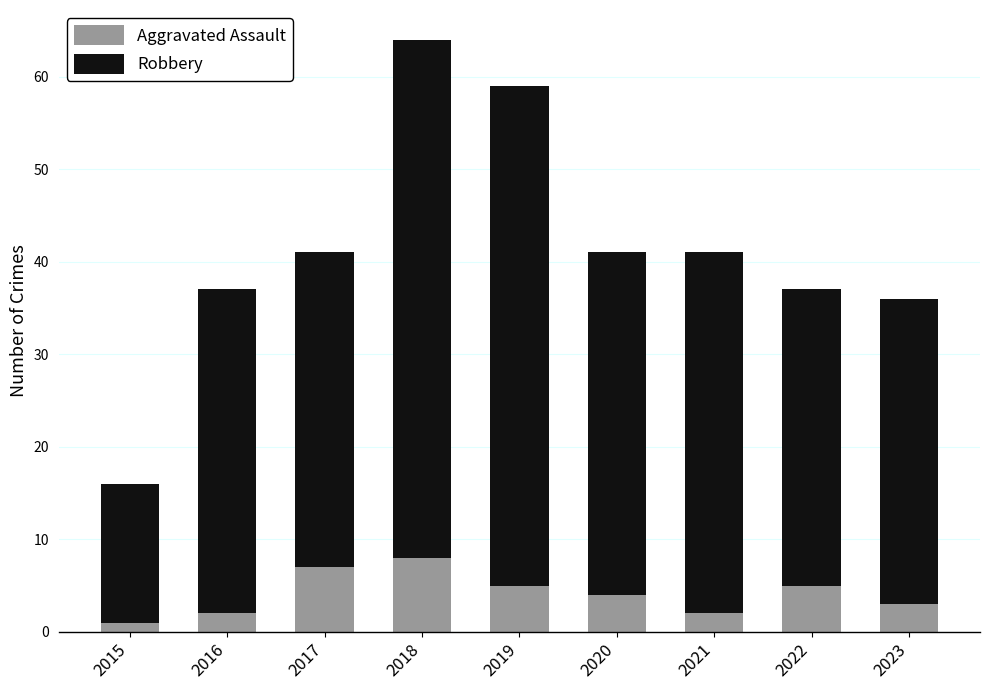

What is the highest value of the Aggravated Assault series?

8